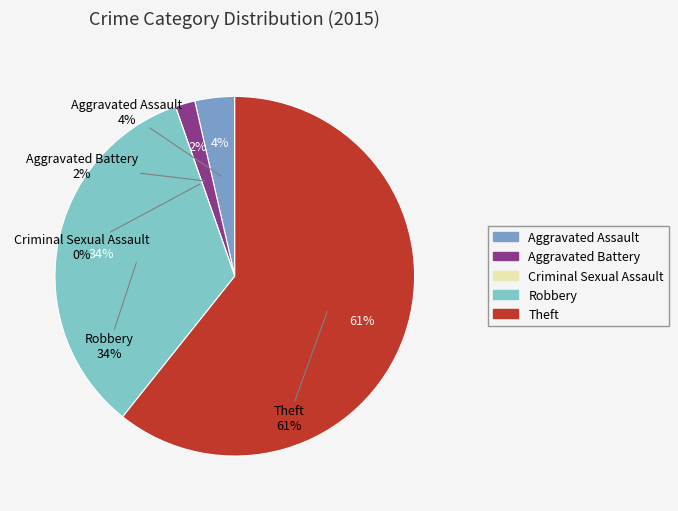

Rank the categories by value from highest to lowest.

Theft, Robbery, Aggravated Assault, Aggravated Battery, Criminal Sexual Assault